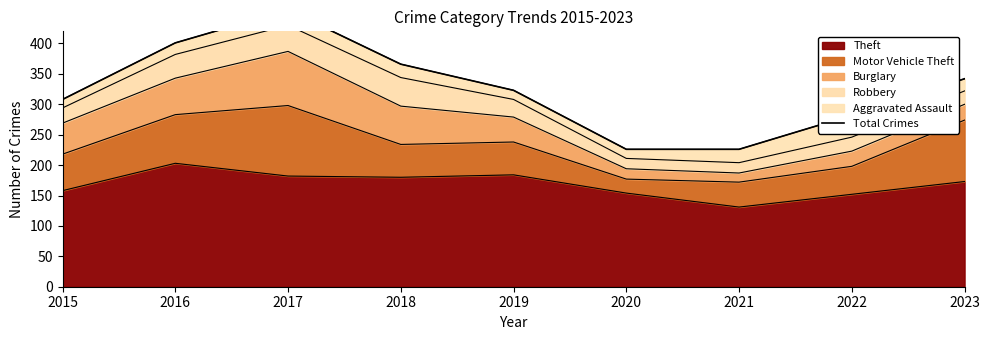

How many lines are shown in the chart?

1